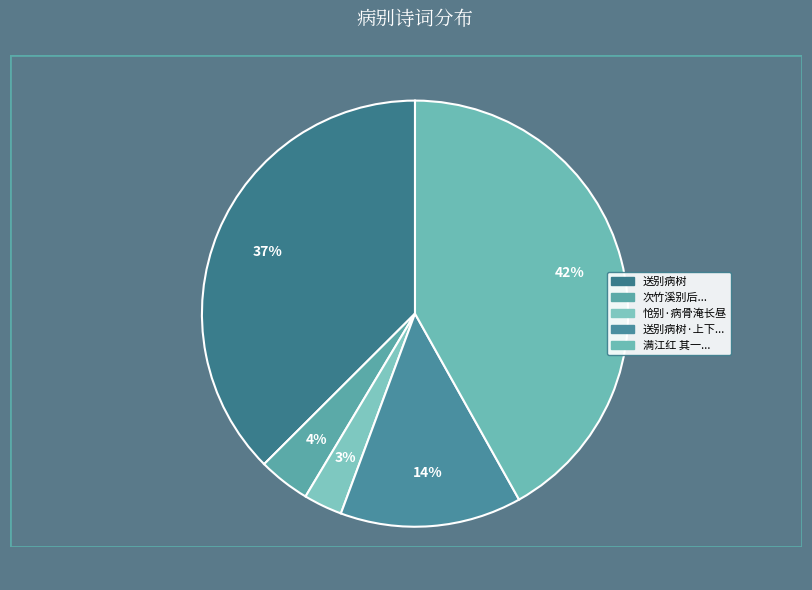

Rank the categories by value from highest to lowest.

满江红 其一 病中俞山甫教授访别，病起寄之, 送别病树, 送别病树·上下云龙未可追, 次竹溪别后见怀韵·珍重山翁别病翁, 怆别·病骨淹长昼